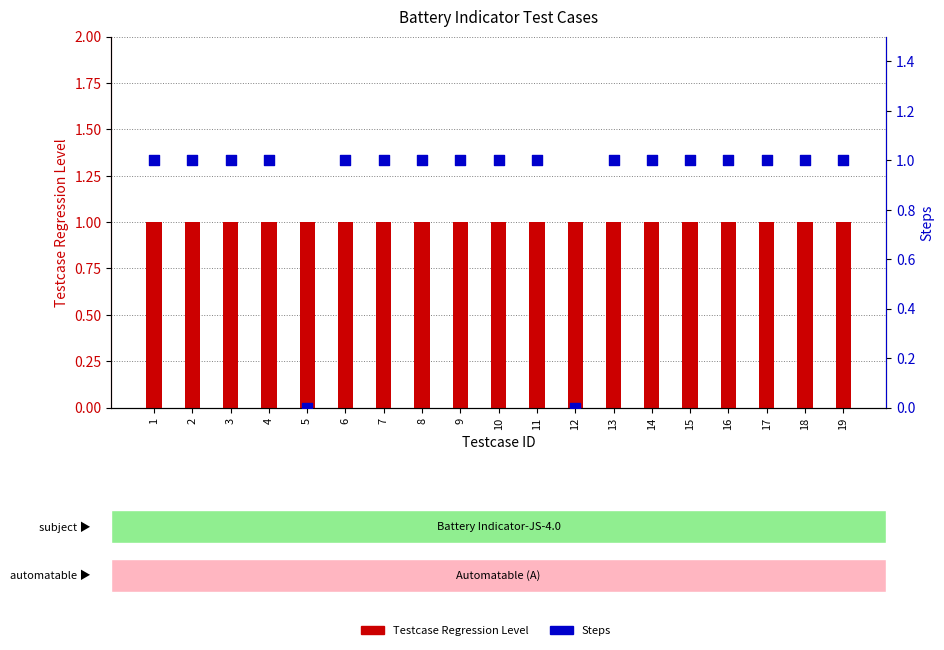

Which series has the widest spread of Y values?

Steps